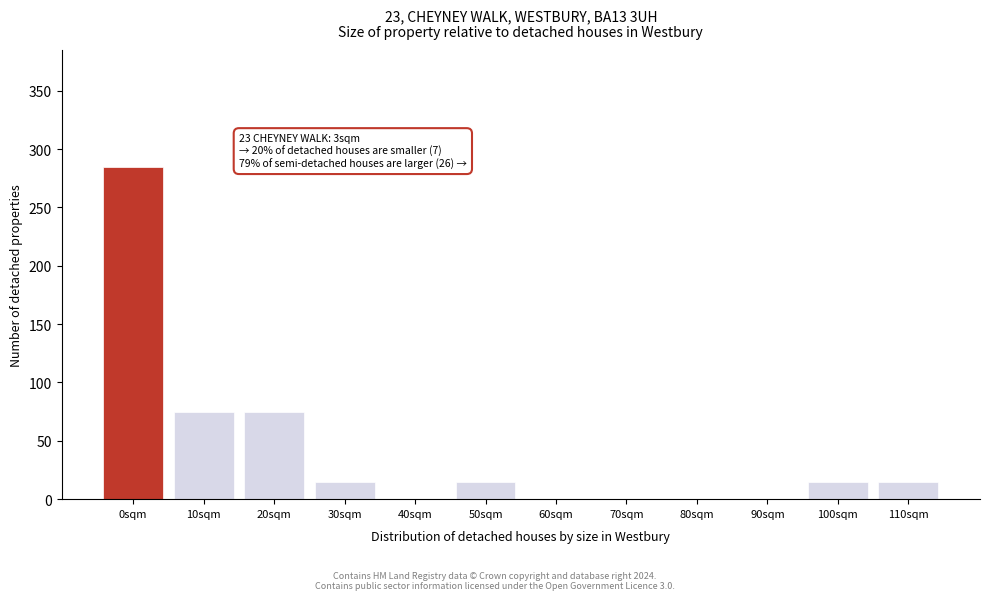

Reading right to left, extract all data points from this chart.

110sqm=15	100sqm=15	90sqm=0	80sqm=0	70sqm=0	60sqm=0	50sqm=15	40sqm=0	30sqm=15	20sqm=75	10sqm=75	0sqm=285